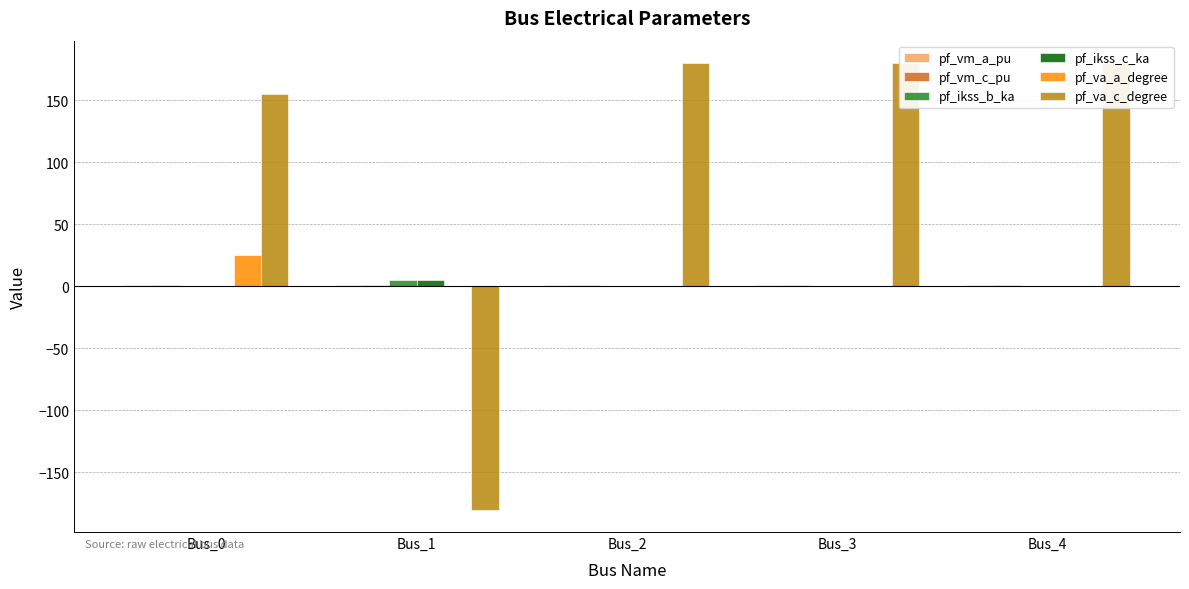

Which series has the largest total across all categories?

pf_va_c_degree